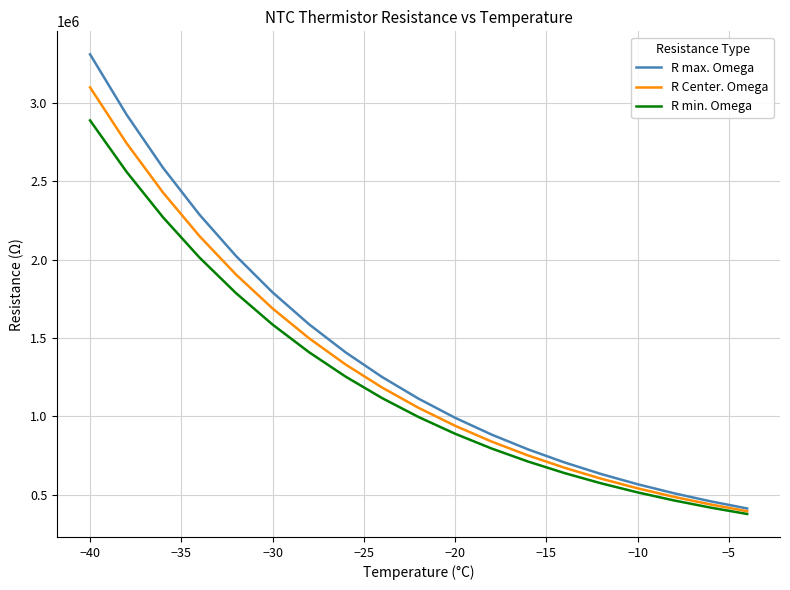

What is the sum of all R Center. Omega values?

24745488